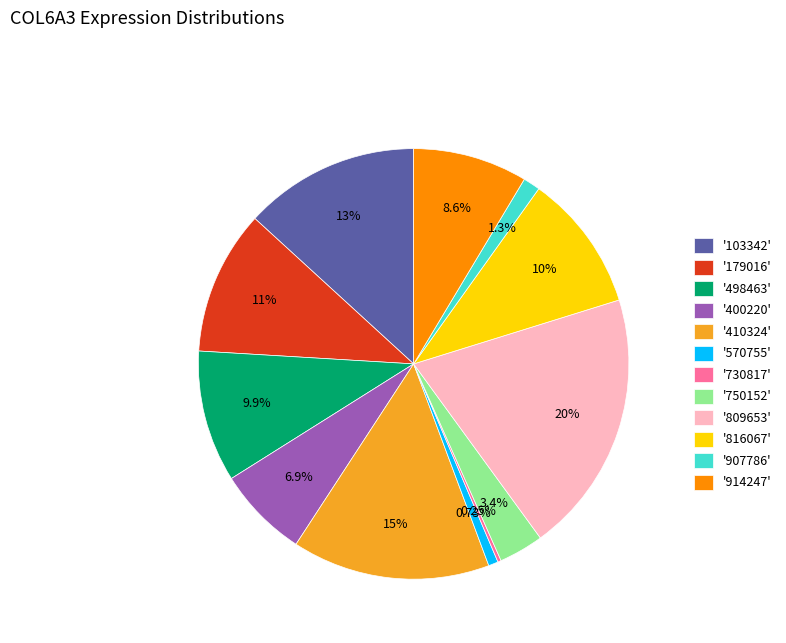

Does any single category account for the majority?

No